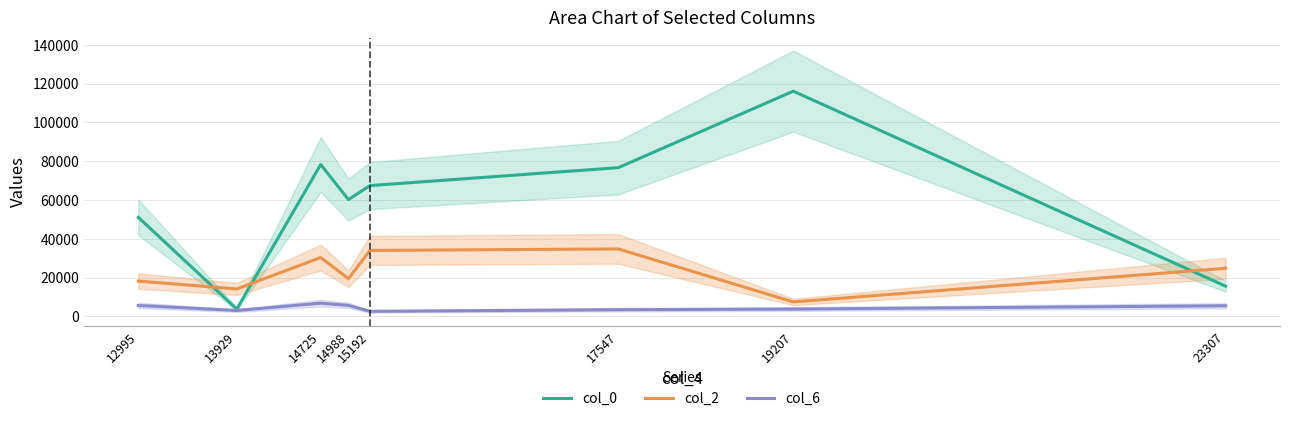

Where does the col_6 series first go above 5509?

12995